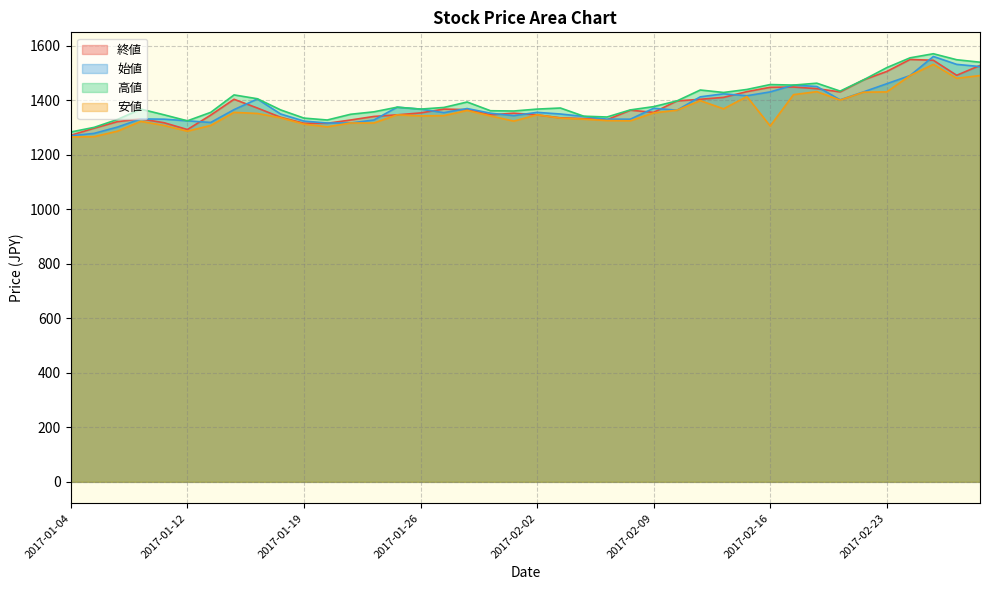

Which series changed the most between 2017-01-04 and 2017-01-27?

終値